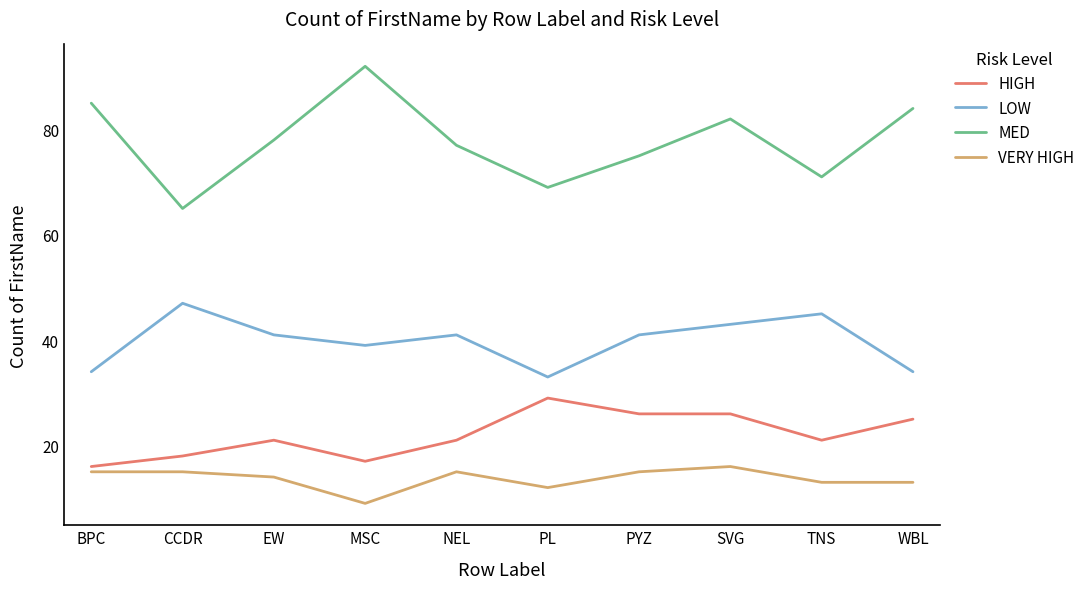

What position from the right is CCDR?

9